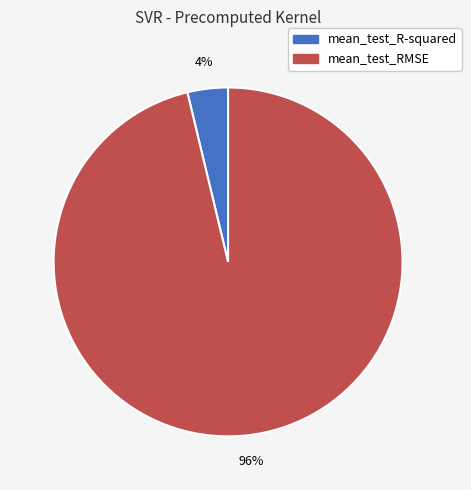

To the nearest percent, what is the difference between the mean_test_R-squared and mean_test_RMSE slice percentages?

92%